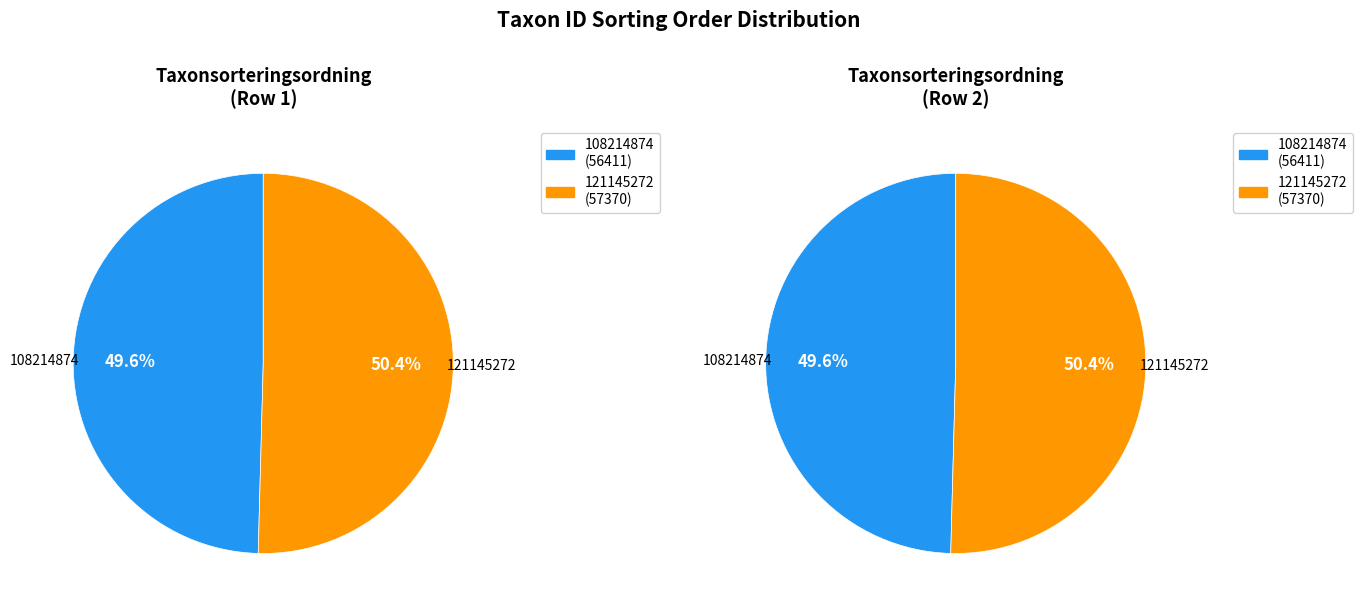

What percentage is the 108214874 slice, to the nearest percent?

50%